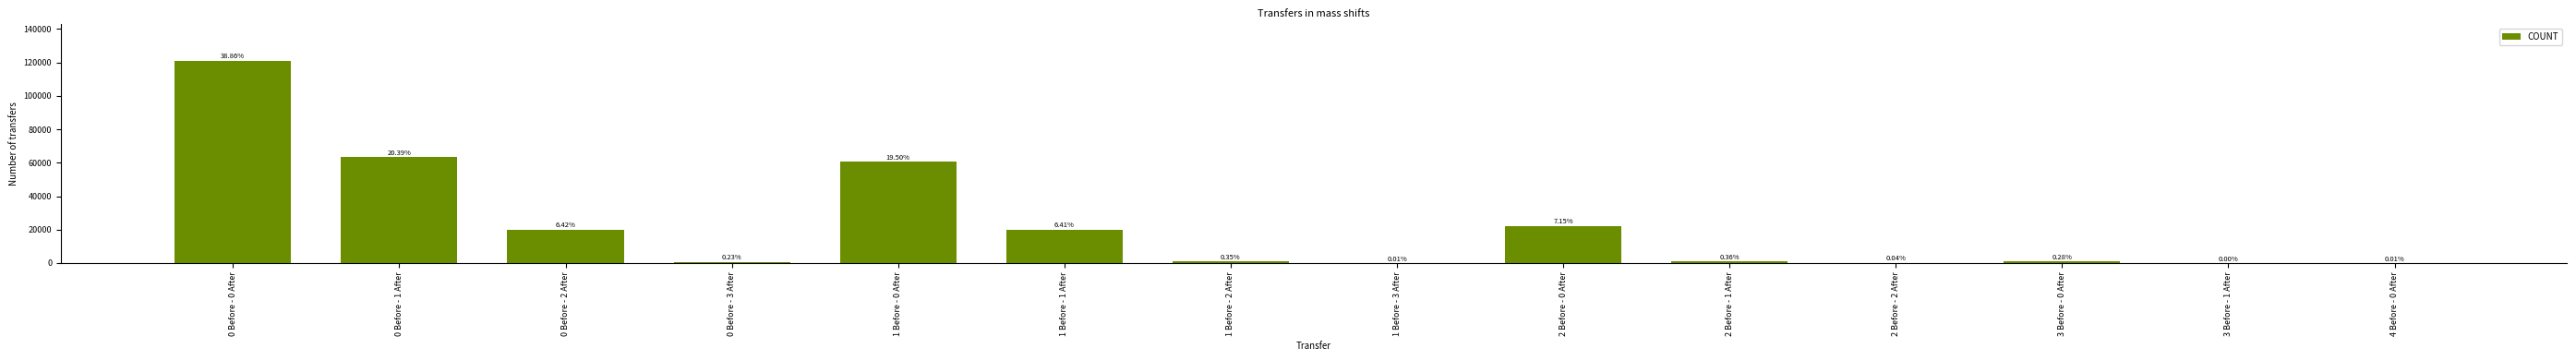

Reading left to right, list all the values displayed in this chart.

0 Before - 0 After=121030.6	0 Before - 1 After=63503.2	0 Before - 2 After=19986.7	0 Before - 3 After=717.0	1 Before - 0 After=60745.4	1 Before - 1 After=19964.4	1 Before - 2 After=1081.9	1 Before - 3 After=38.6	2 Before - 0 After=22262.5	2 Before - 1 After=1116.9	2 Before - 2 After=109.4	3 Before - 0 After=856.6	3 Before - 1 After=7.4	4 Before - 0 After=28.6